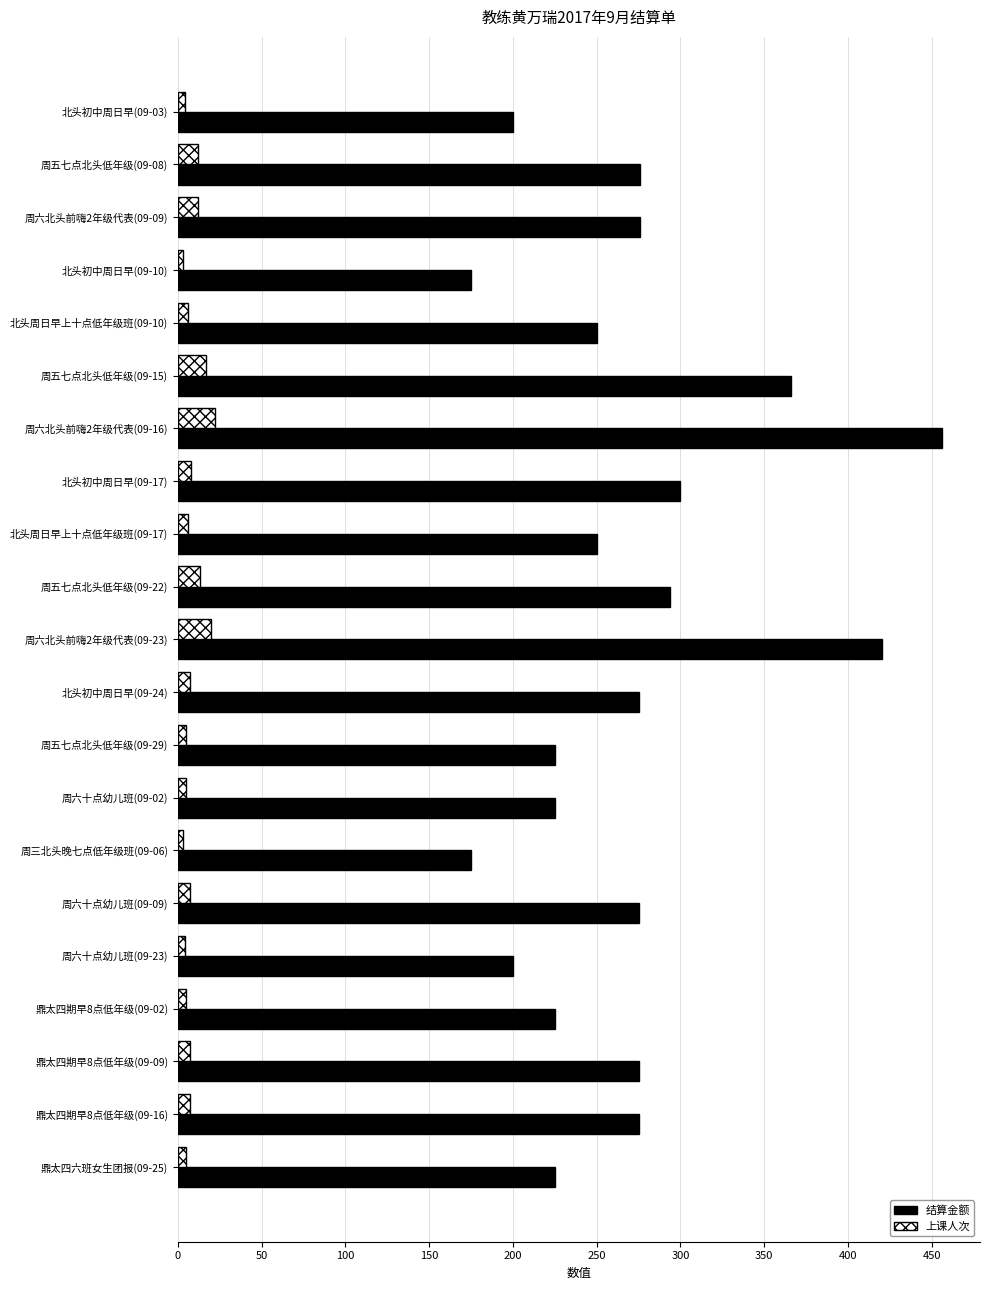

The 结算金额 series shows 456 at 周六北头前嗨2年级代表(09-16). True or false?

True